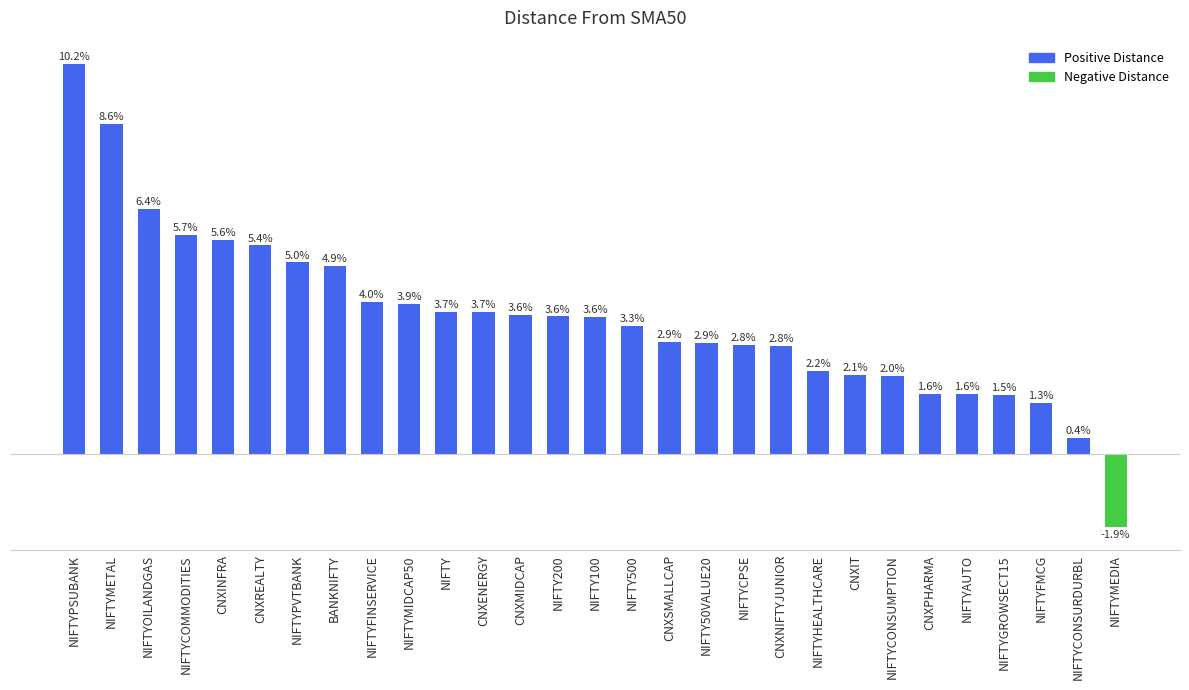

Which label corresponds to the smallest value in the chart?

NIFTYMEDIA